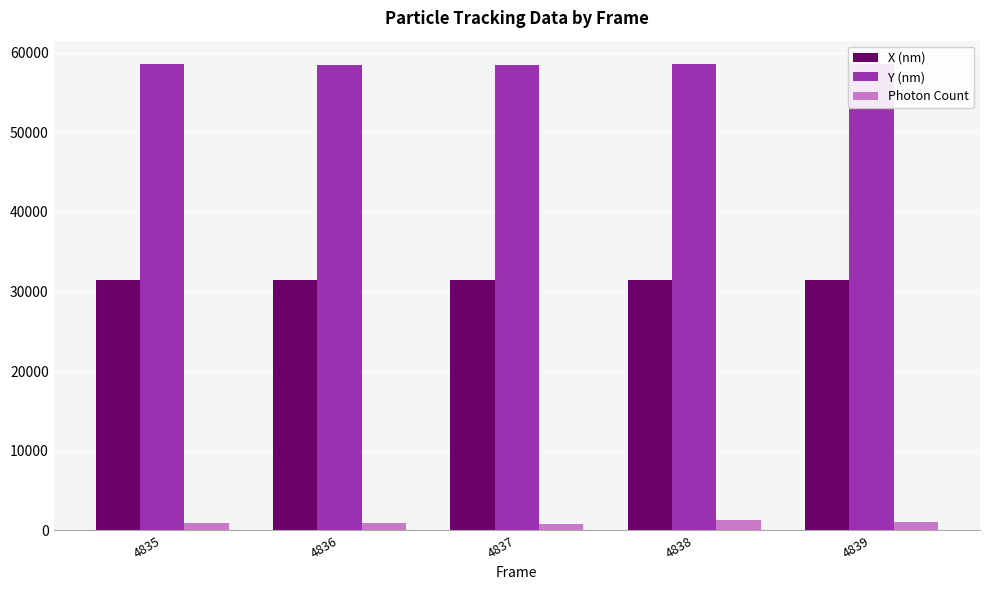

Is it true that Photon Count equals 1028.2 at 4839?

True